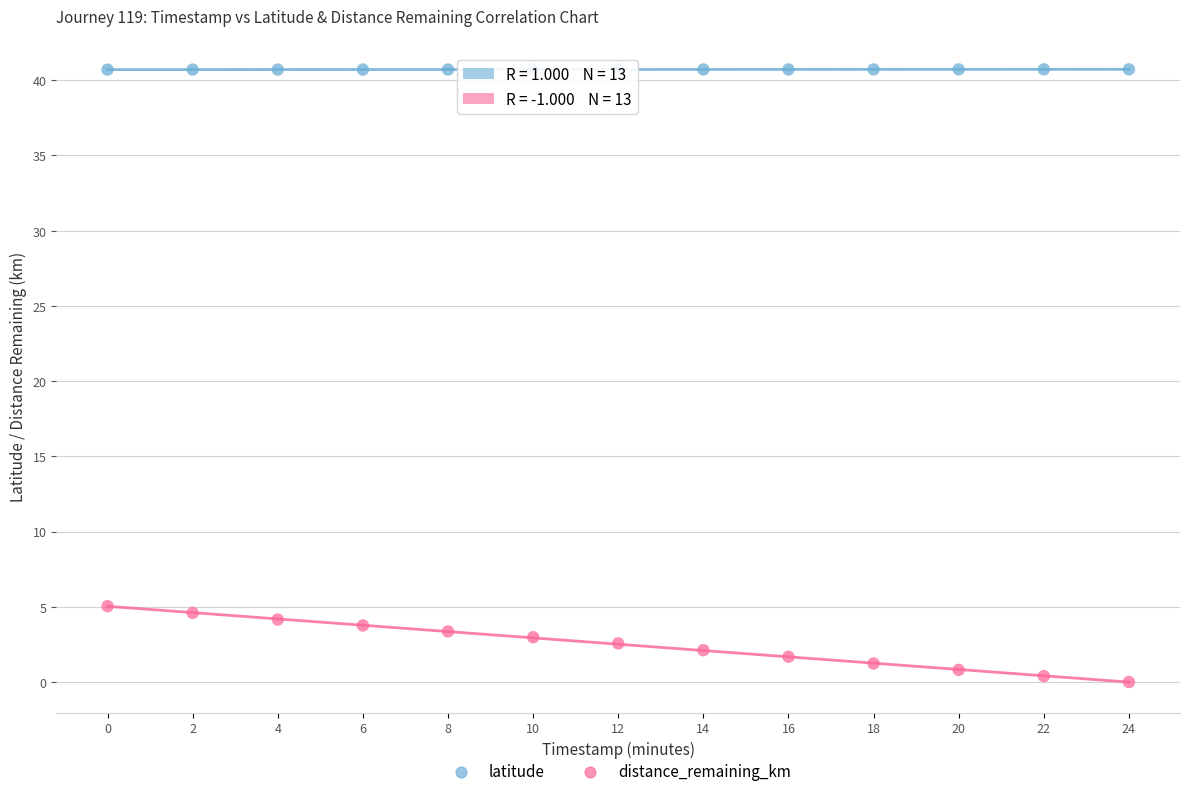

Which series reaches the maximum Y coordinate?

latitude